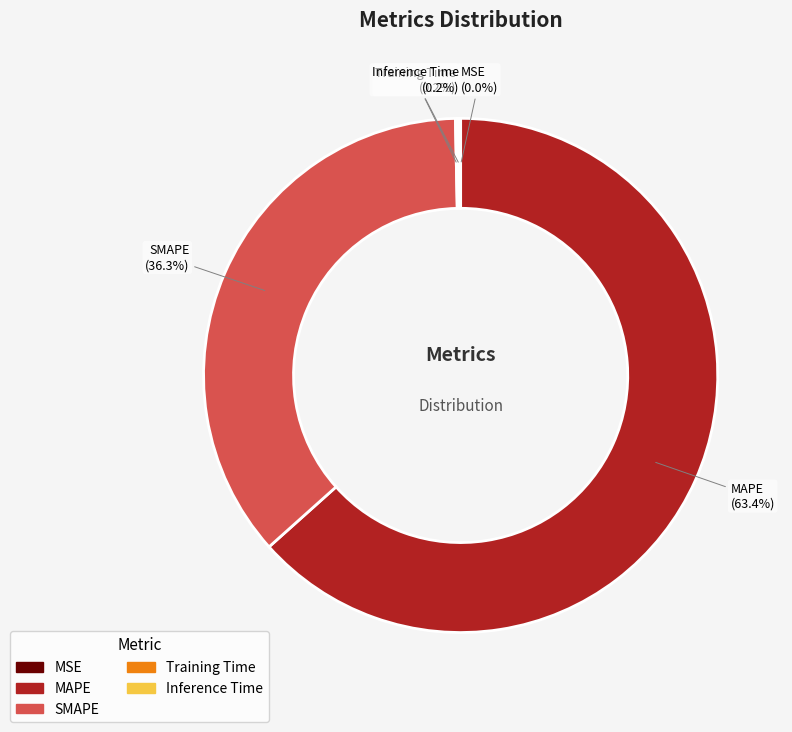

What is the ratio of the value at MAPE to the value at SMAPE?

1.7